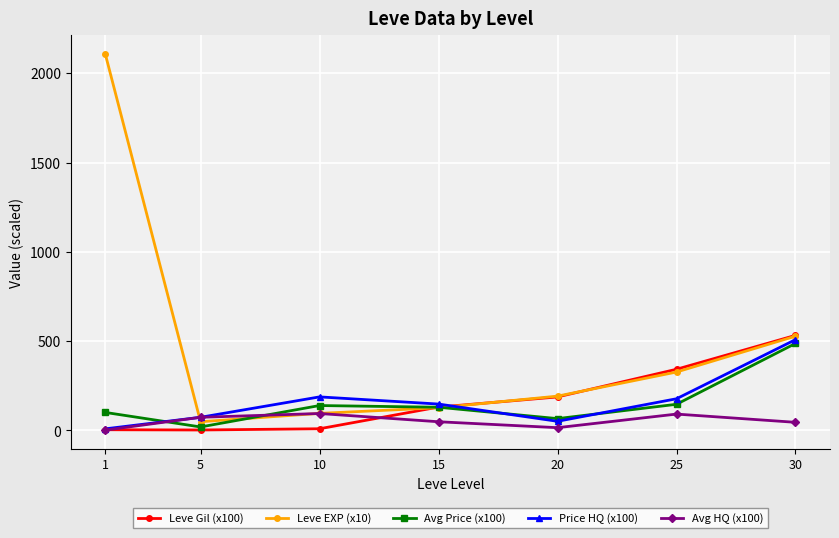

True or false: Avg HQ (x100) has more than 0 interior local peaks.

True